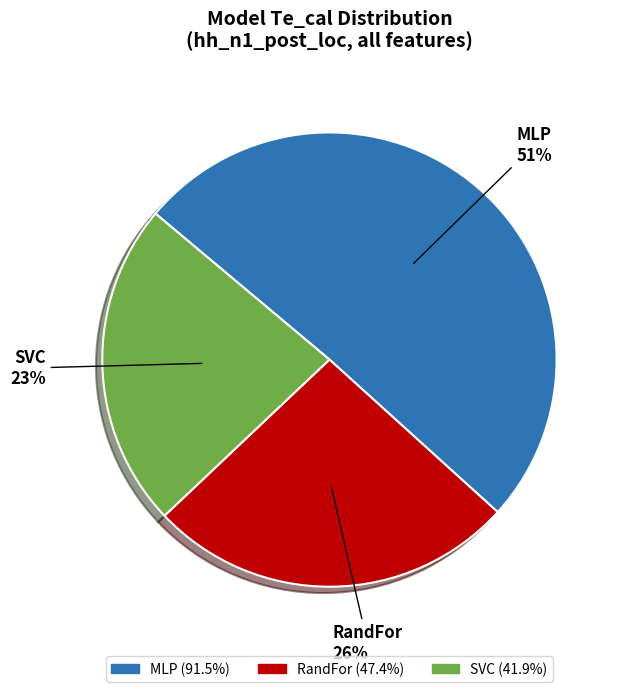

Which category has the biggest portion of the pie?

MLP